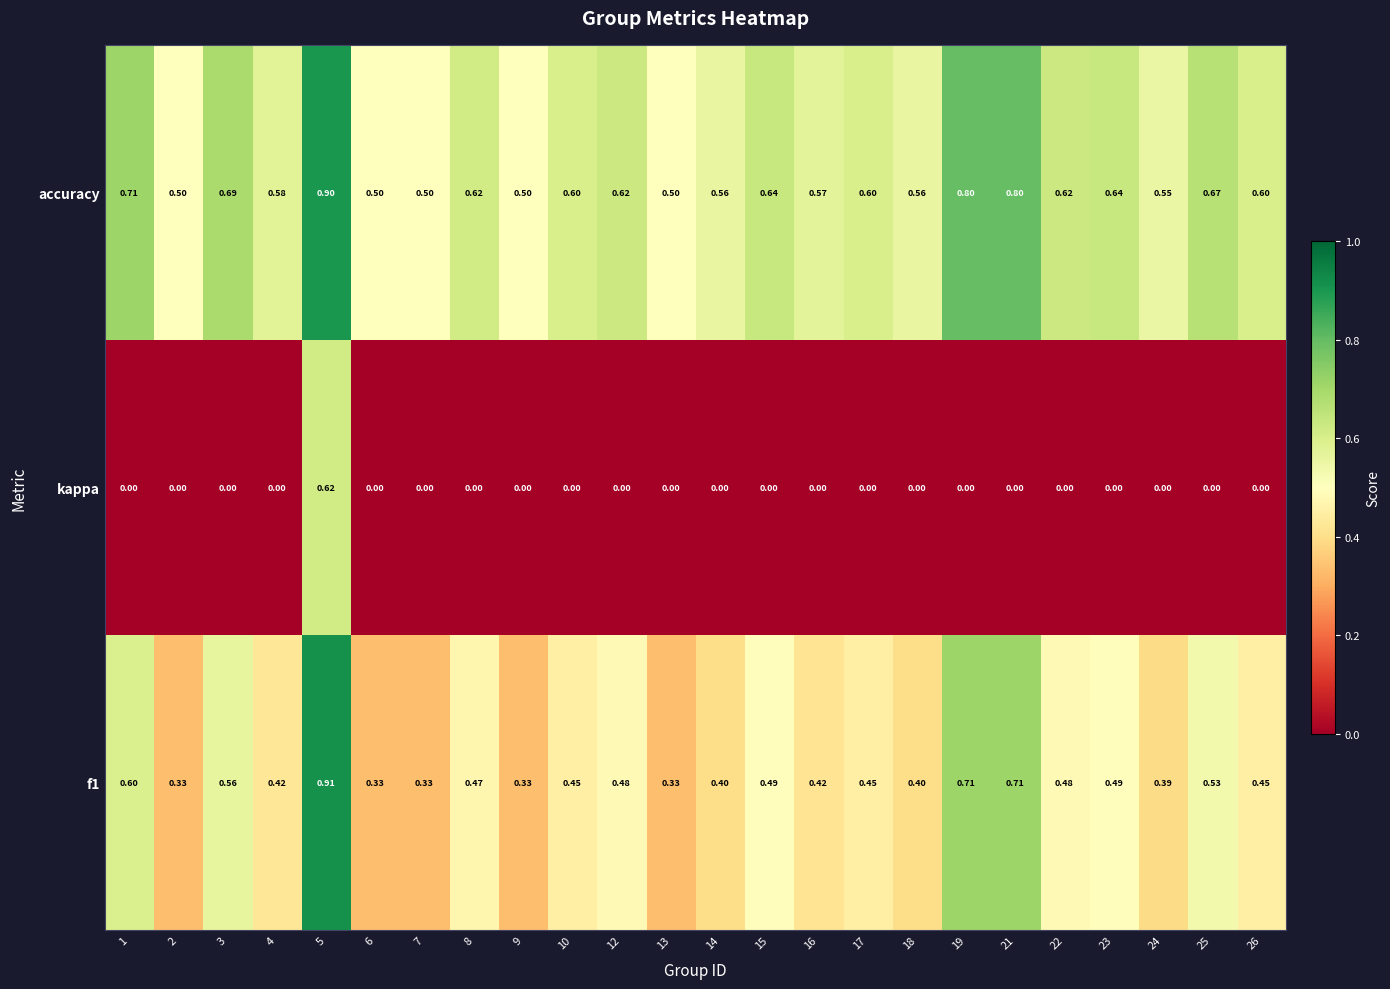

Which series has the widest spread of values?

kappa